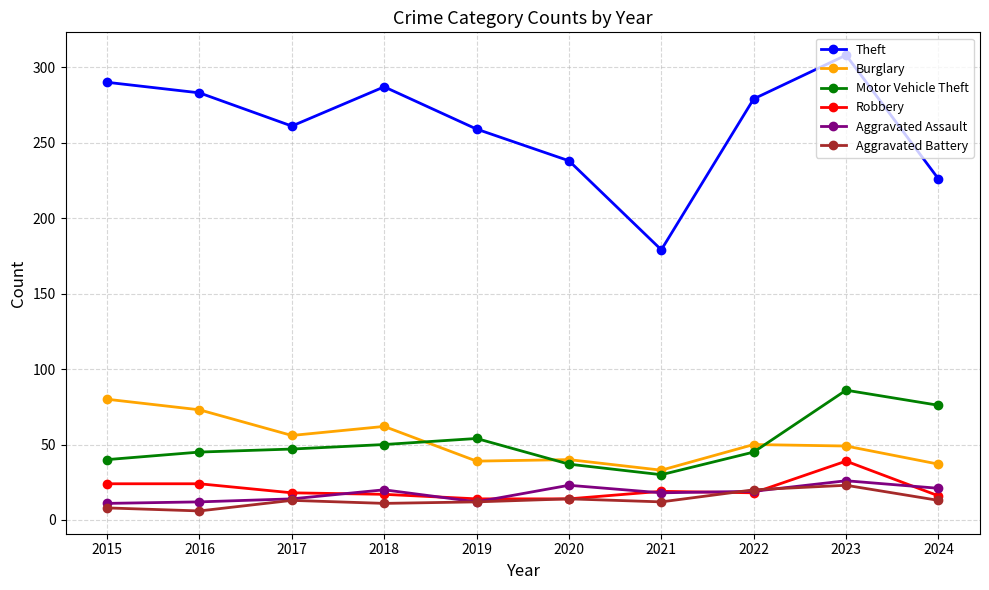

What is the sum of the Motor Vehicle Theft values at 2018 and 2016?

95